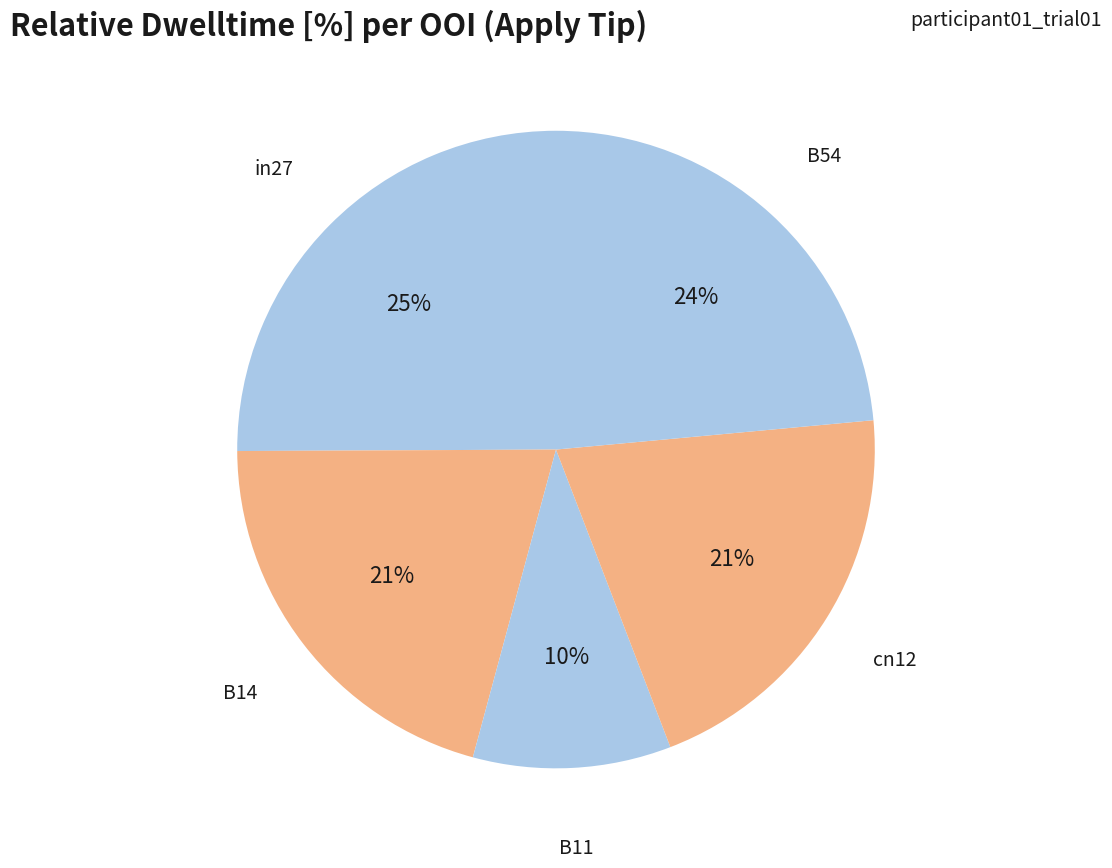

Count the number of slices in the pie.

5